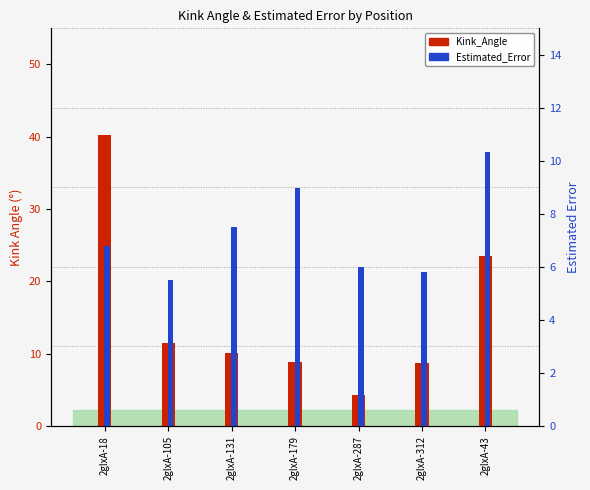

Is the value of Estimated_Error at 2glxA-18 greater than the value of Kink_Angle at 2glxA-18?

No